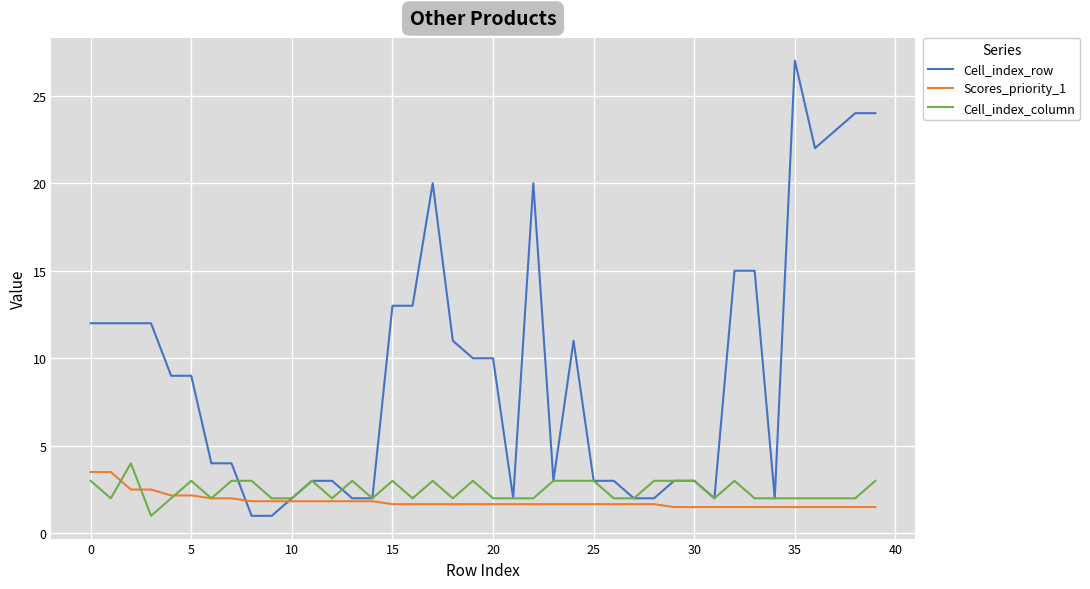

What are all the series names shown in the legend?

Cell_index_row, Scores_priority_1, Cell_index_column